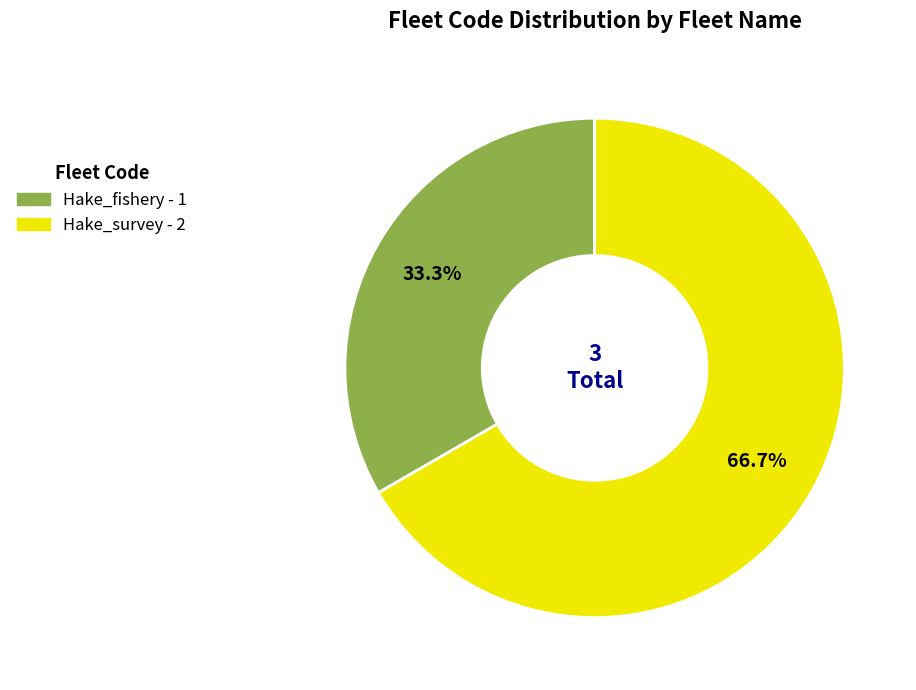

Count the number of slices in the pie.

2